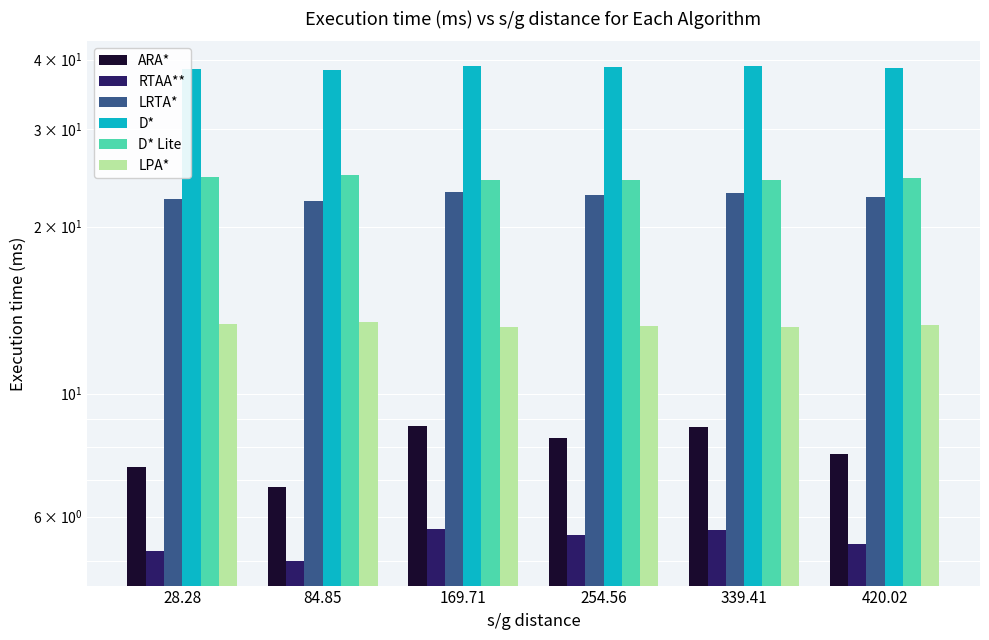

Reading left to right, extract all data points from this chart.

ARA*: 7.4	6.8	8.7	8.3	8.7	7.8
RTAA**: 5.2	5.0	5.7	5.6	5.7	5.4
LRTA*: 22.4	22.3	23.1	22.8	23.0	22.6
D*: 38.4	38.4	38.9	38.7	38.9	38.6
D* Lite: 24.6	24.7	24.2	24.3	24.2	24.4
LPA*: 13.4	13.5	13.2	13.2	13.2	13.3